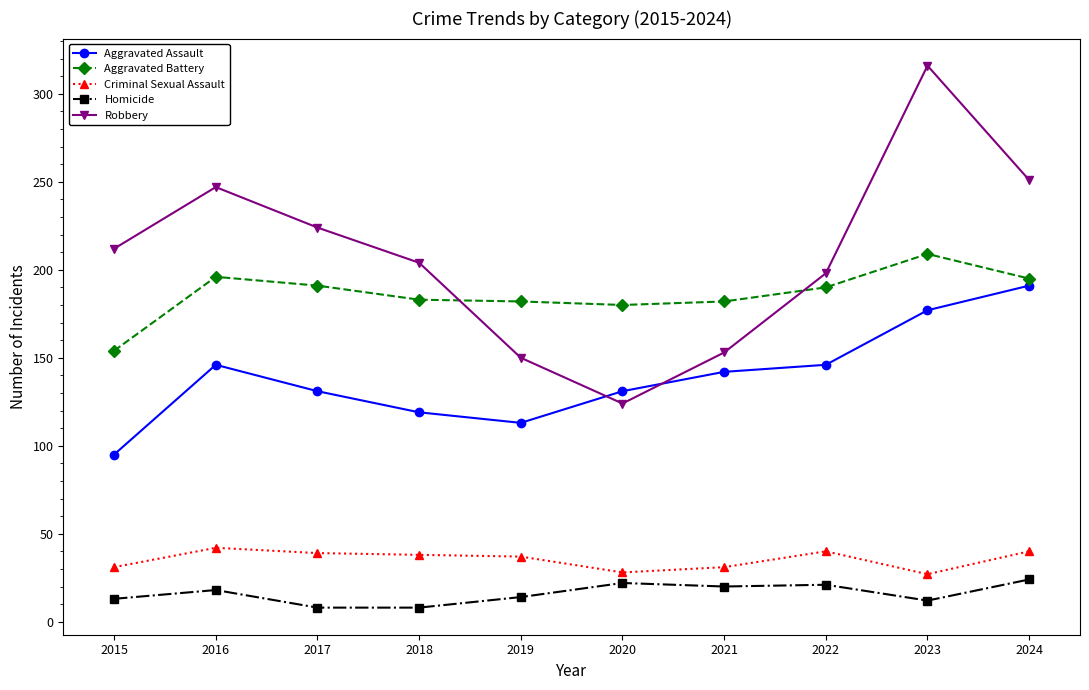

The value of Aggravated Battery at 2016 is 196. True or false?

True